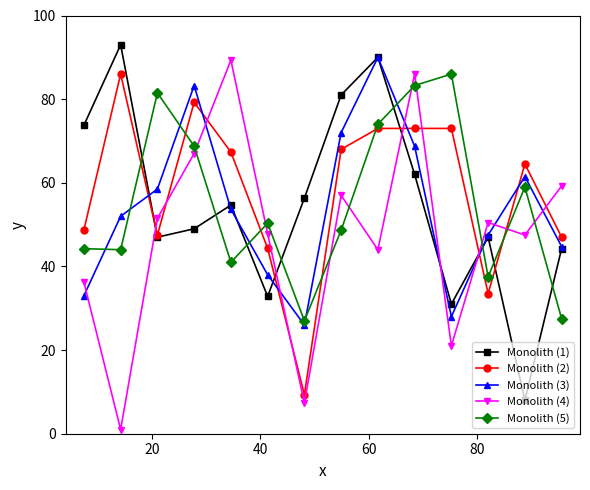

How many interior local valleys does the Monolith (3) series have?

2